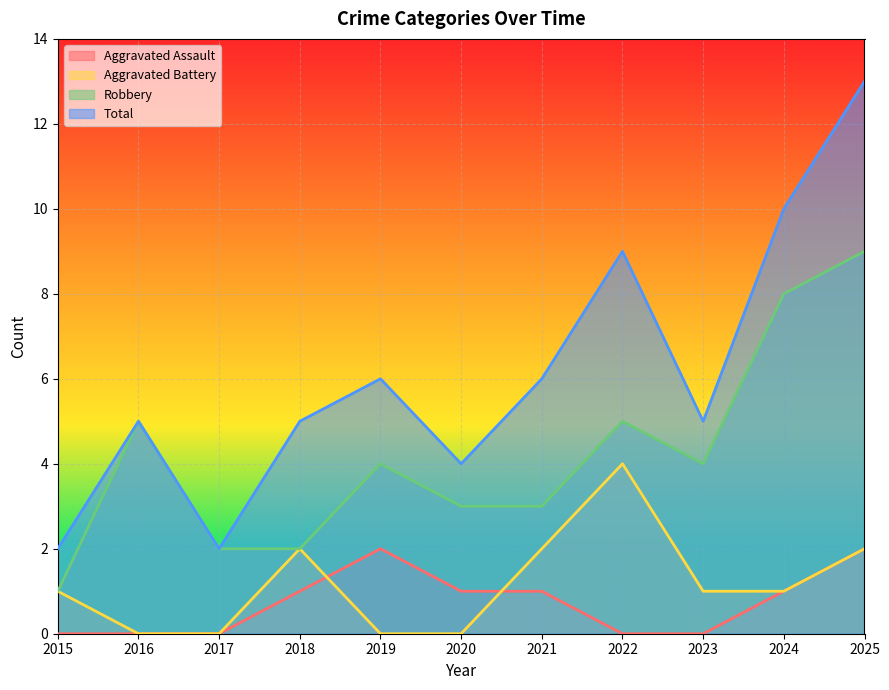

Which series has the largest total across all categories?

Total